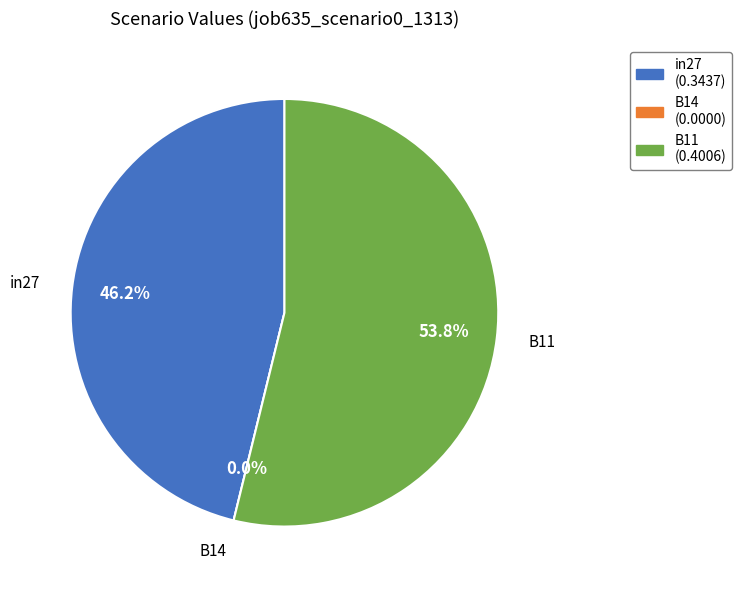

To the nearest percent, what is the average slice percentage?

33%